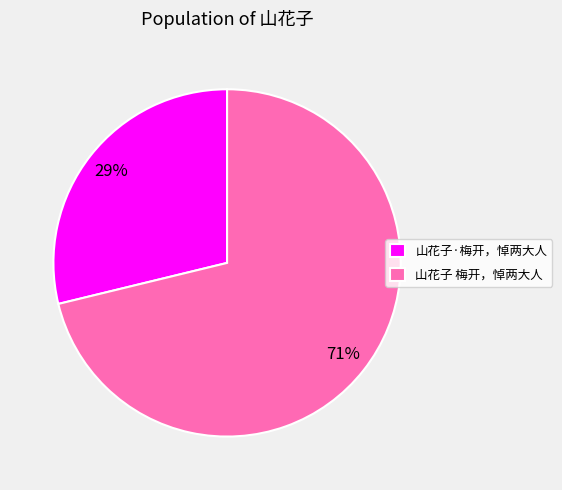

Which slice is the smallest?

山花子·梅开，悼两大人